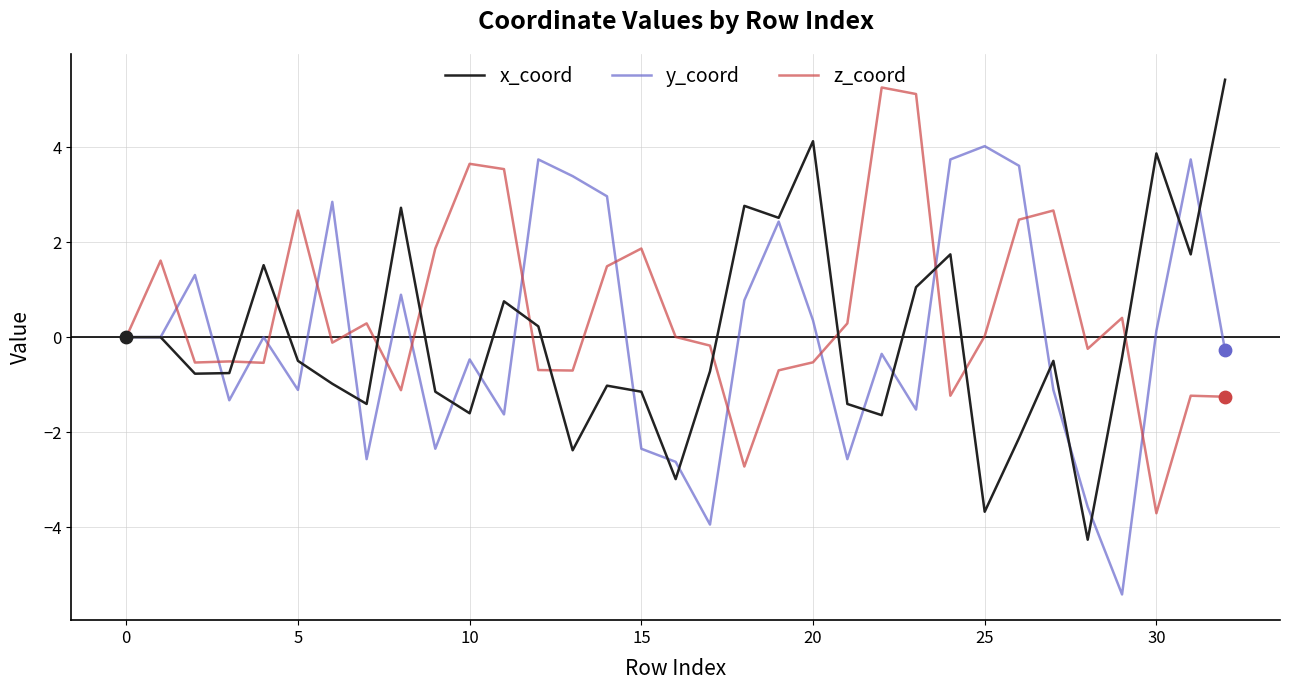

What are all the series names shown in the legend?

x_coord, y_coord, z_coord